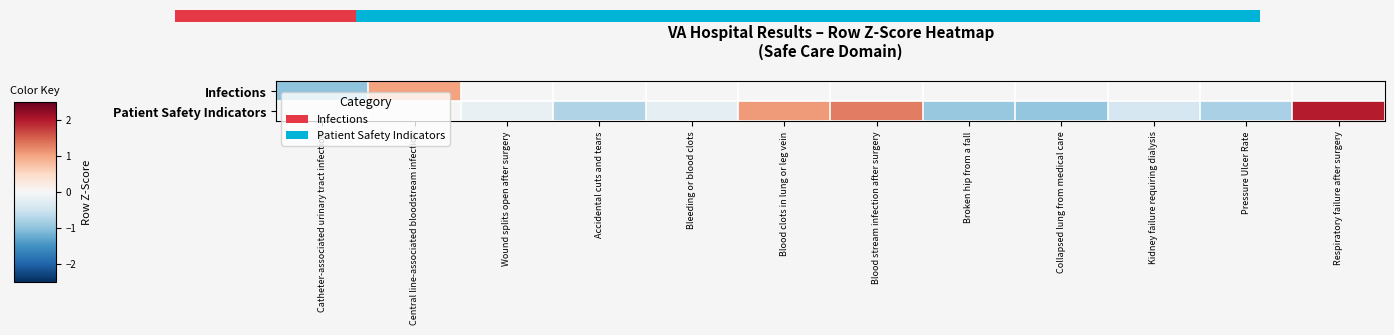

Which category has the lowest value in the Patient Safety Indicators series?

Catheter-associated urinary tract infection